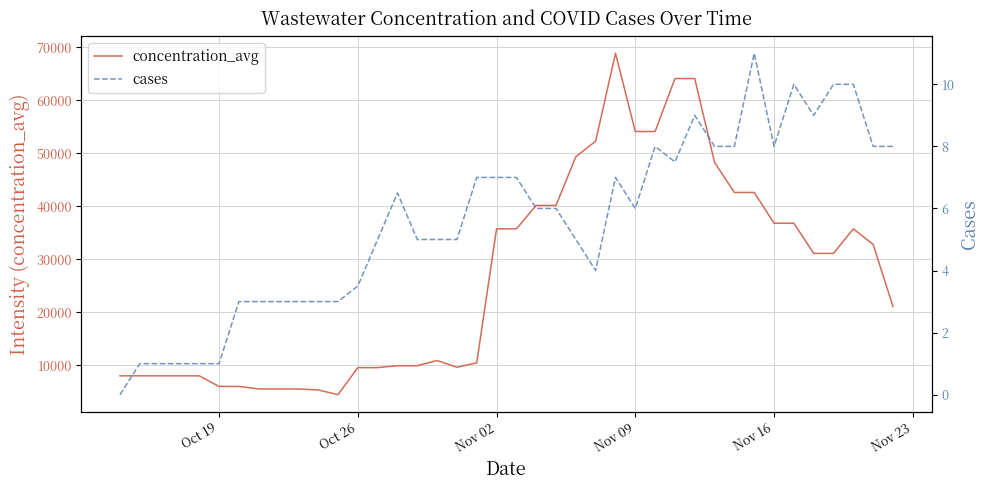

Which series has the widest spread of values?

concentration_avg